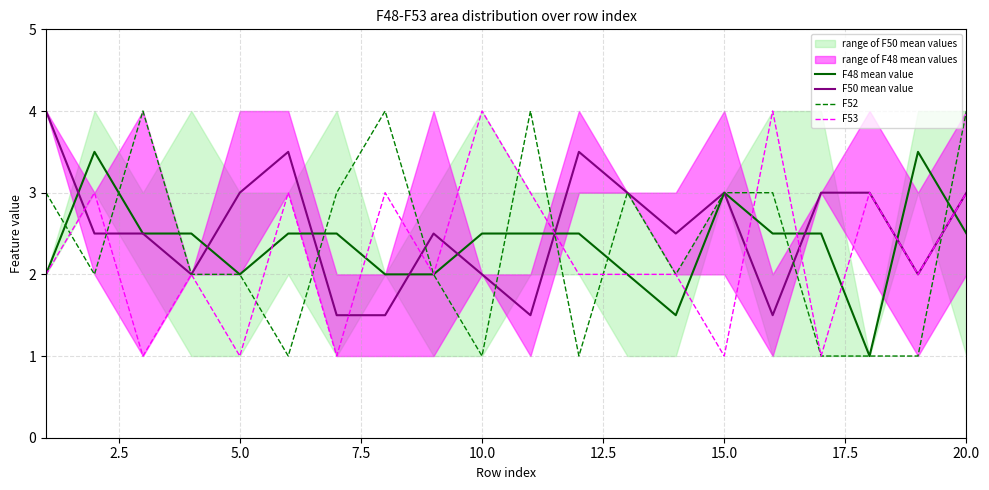

The value of F53 at 20.0 is 3.0. True or false?

True